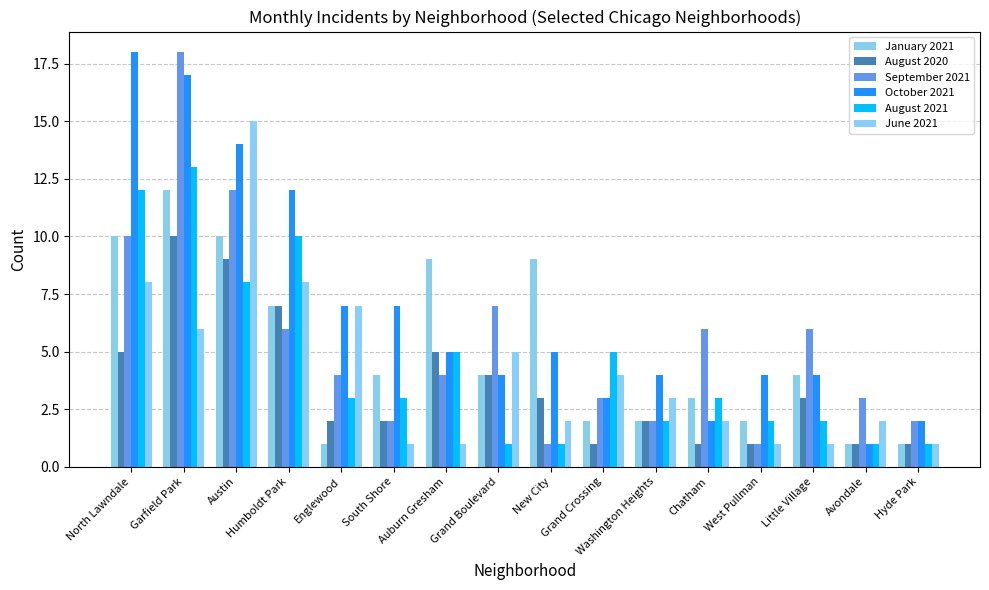

What position from the right is Hyde Park?

1